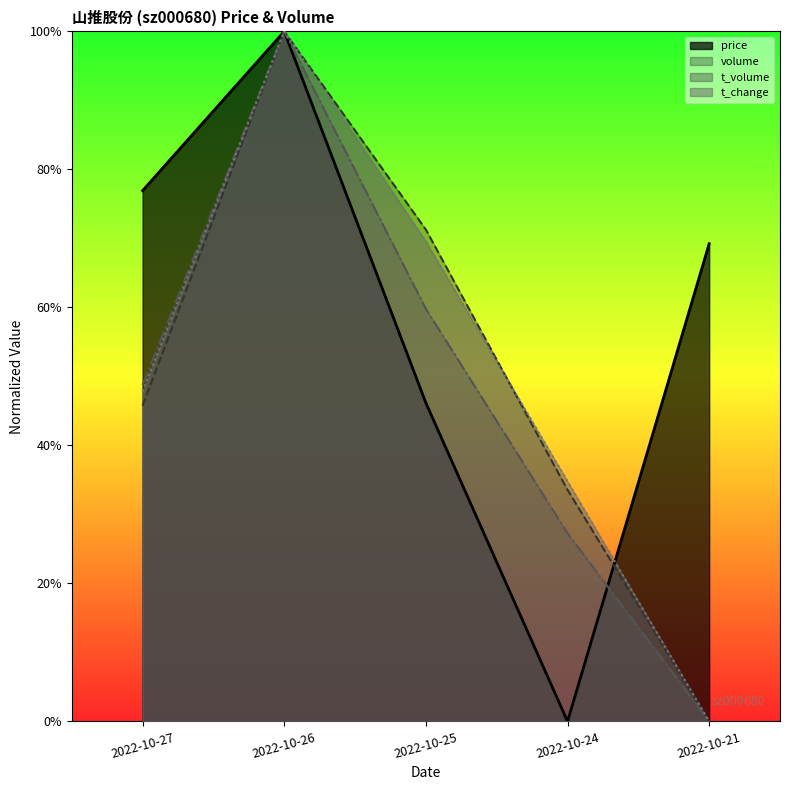

After their last crossing, which series has the higher values: t_change or volume?

t_change